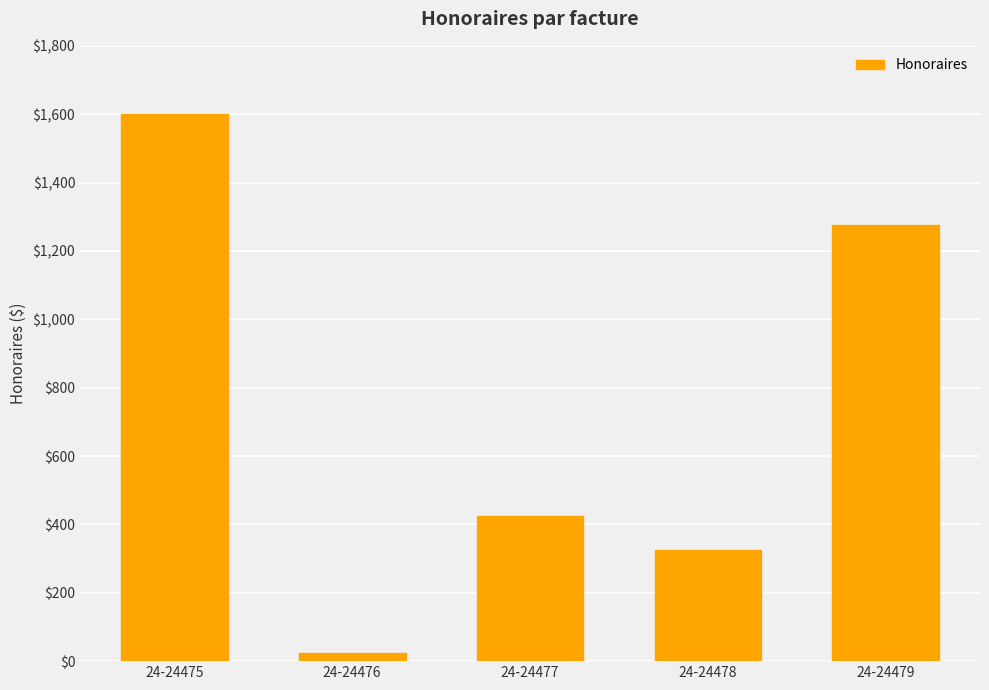

Which has a higher value, 24-24475 or 24-24478?

24-24475